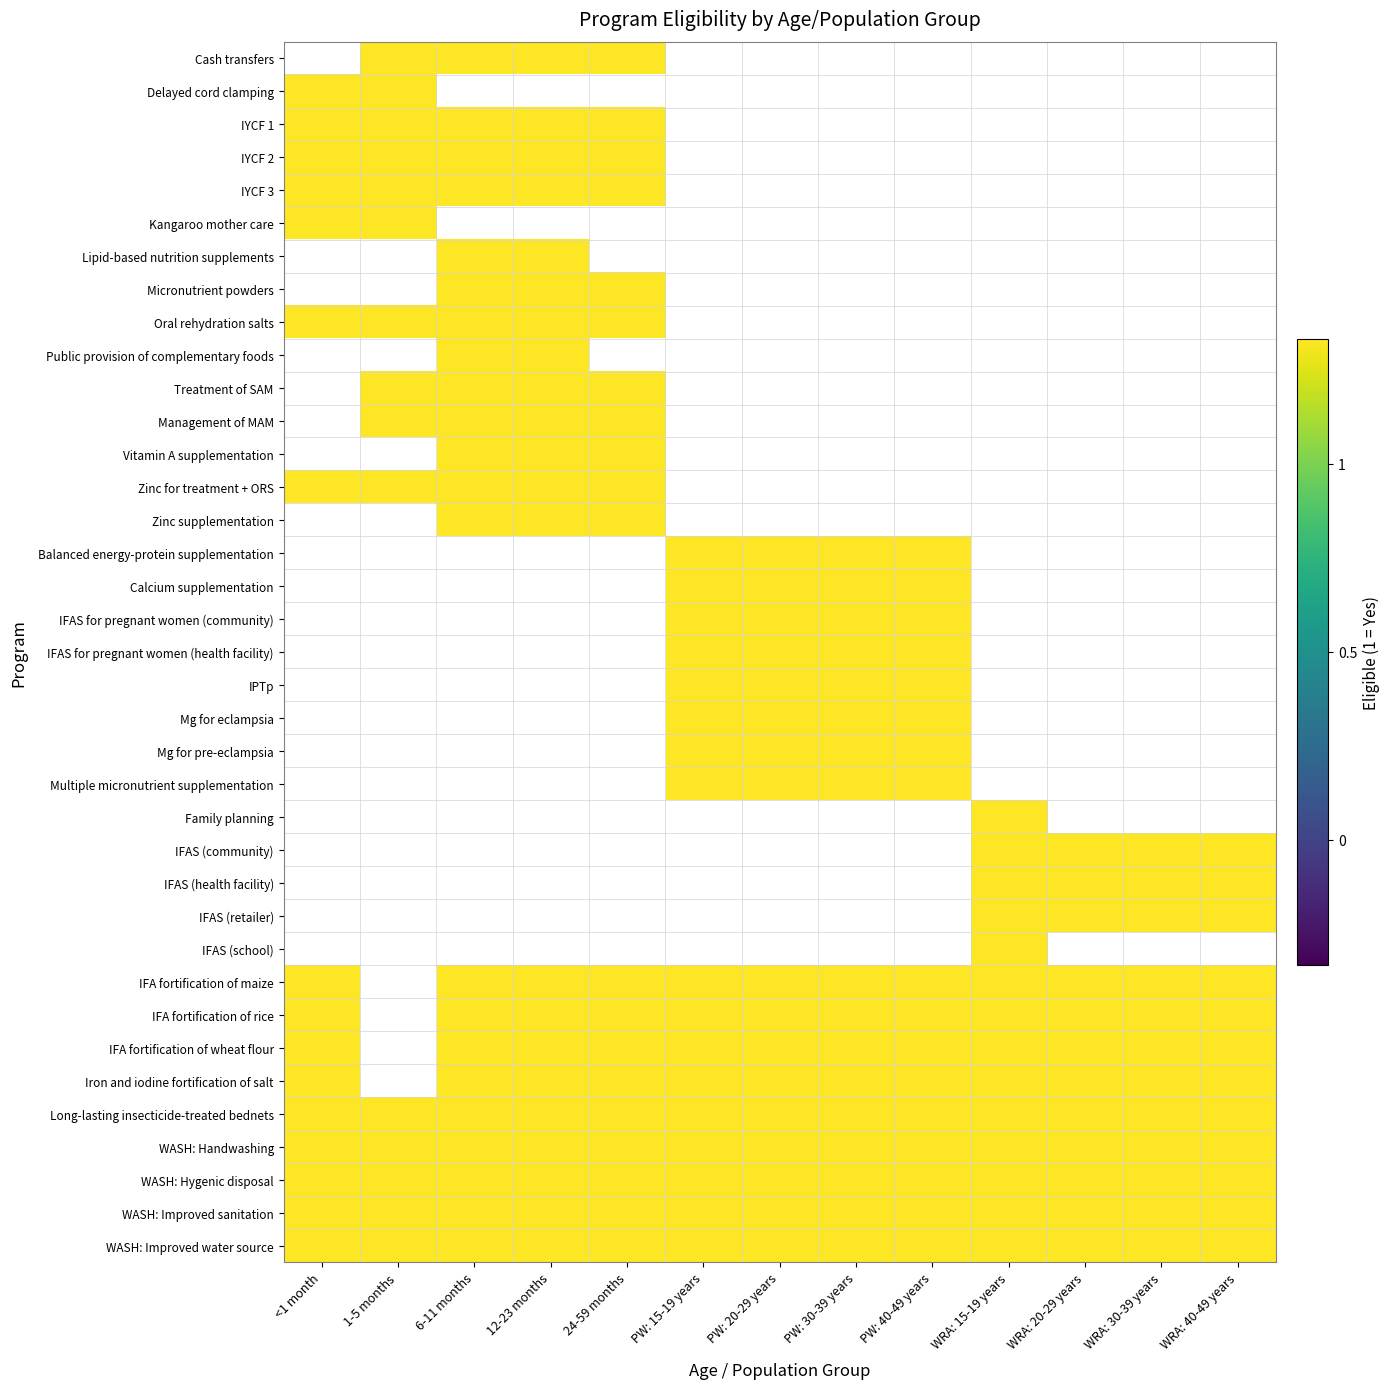

At which category does the chart reach its peak across all series?

1-5 months